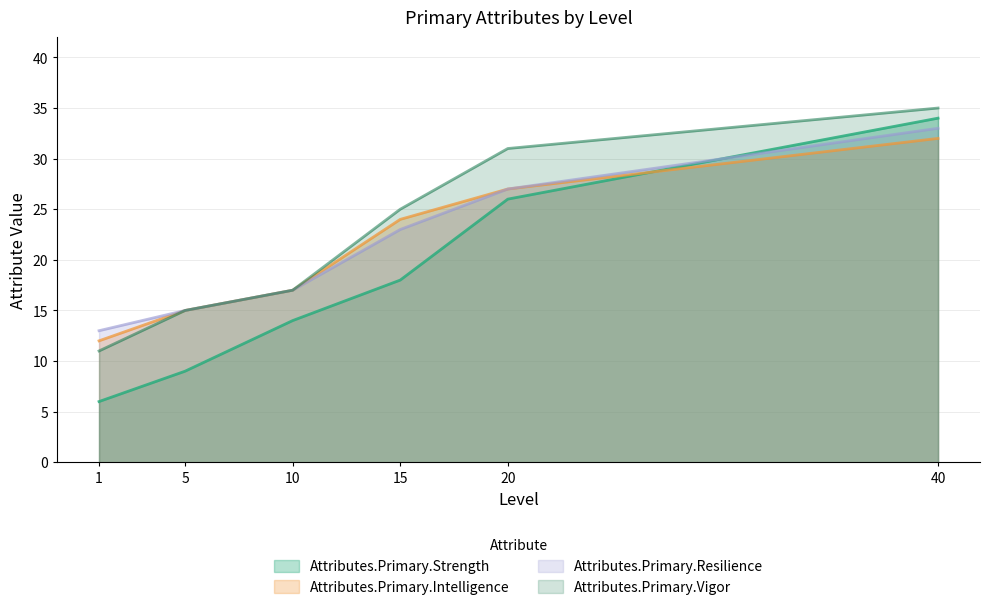

How many lines are shown in the chart?

4